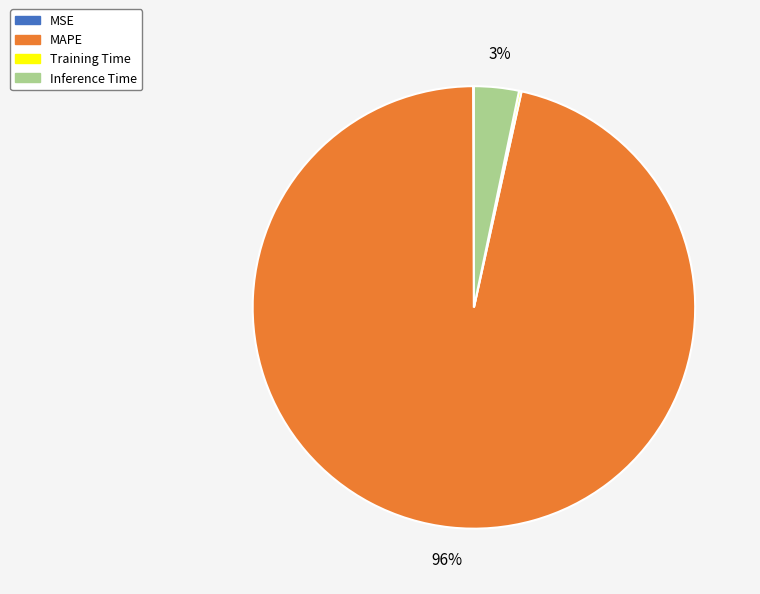

The MAPE slice represents 96% of the pie. True or false?

True